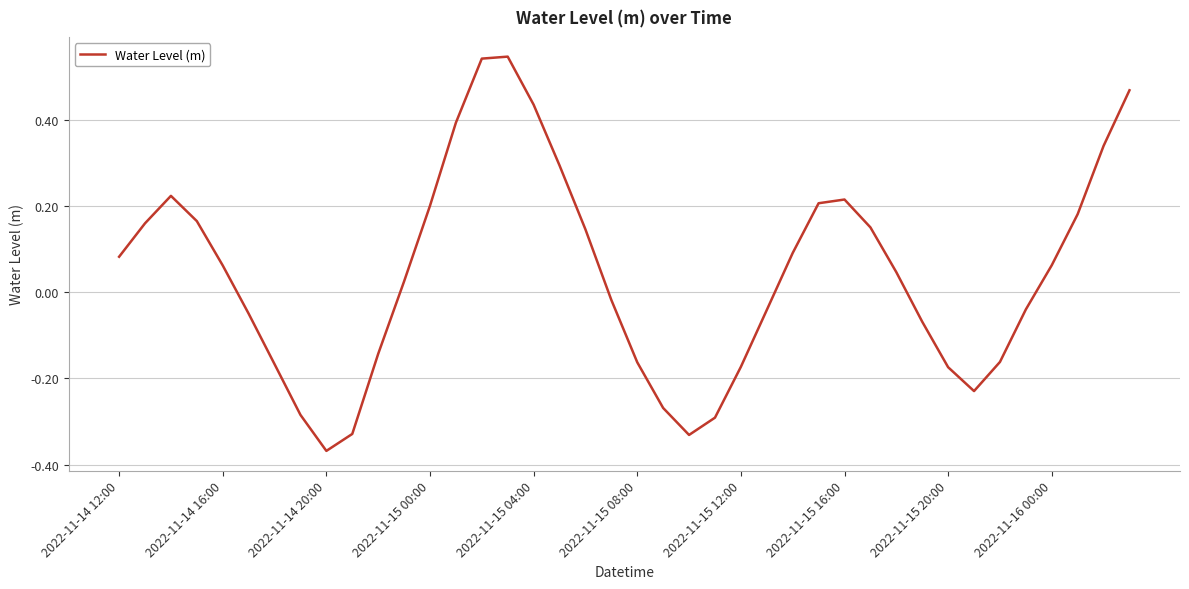

What is the difference between the maximum and minimum values?

0.9